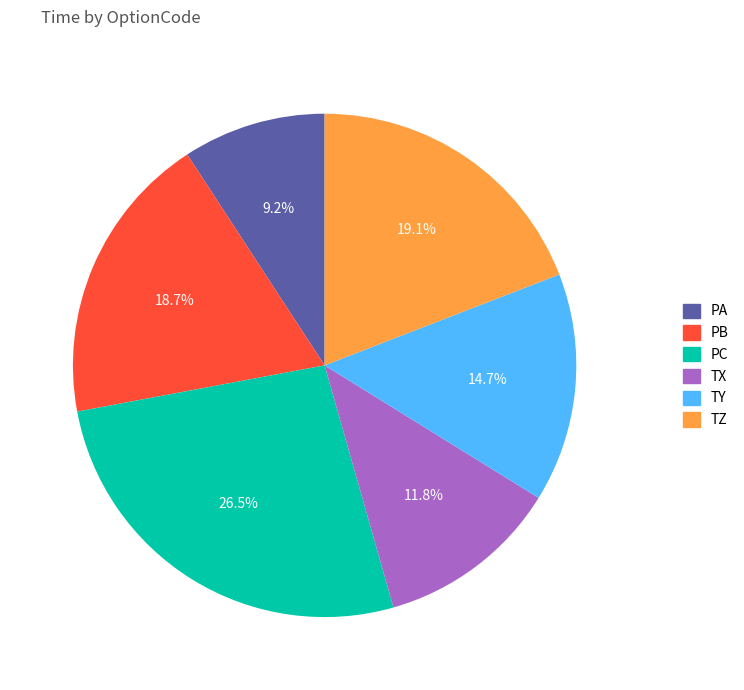

How many slices are in this pie chart?

6